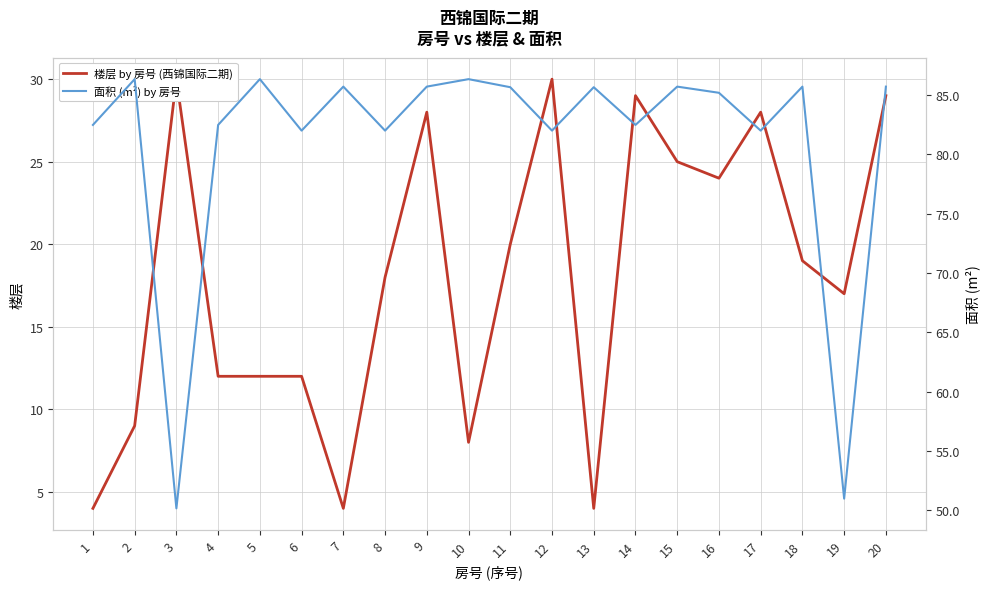

What is the difference between the maximum and second lowest values in the 楼层 by 房号 (西锦国际二期) series?

26.0